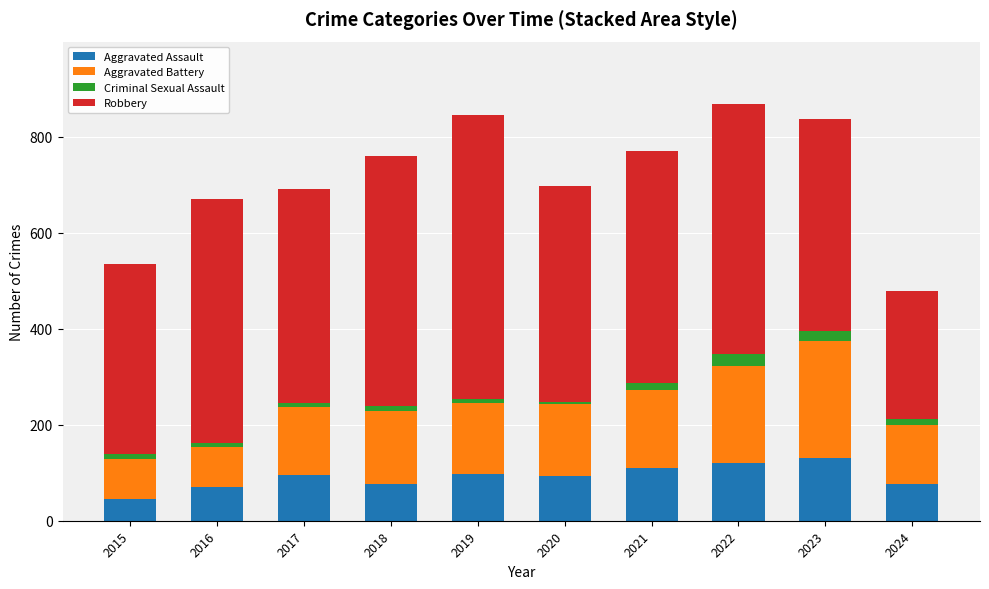

Which category has the lowest value in the Aggravated Assault series?

2015